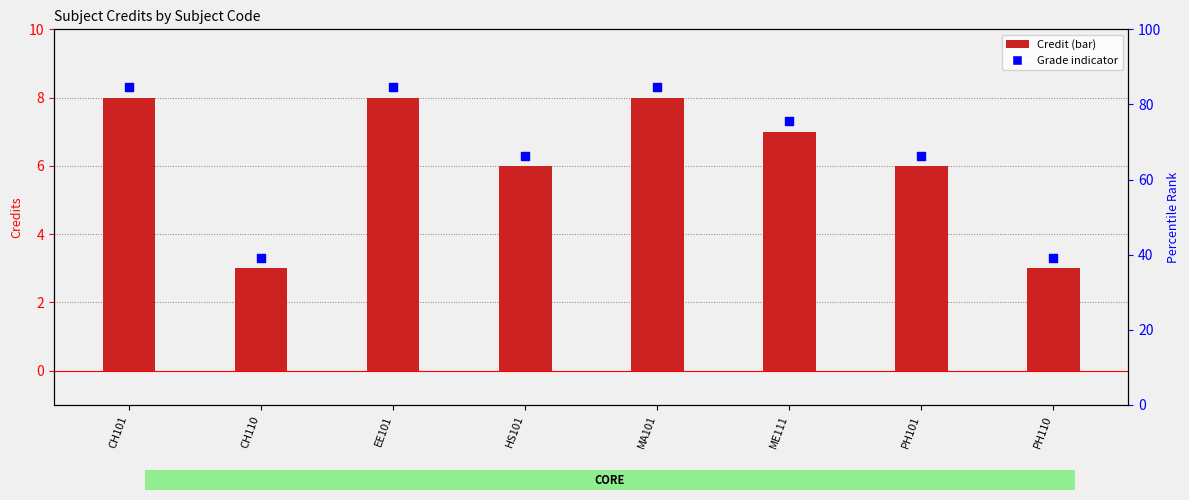

Which series has the largest Y range (max minus min)?

Grade (AA/BB)